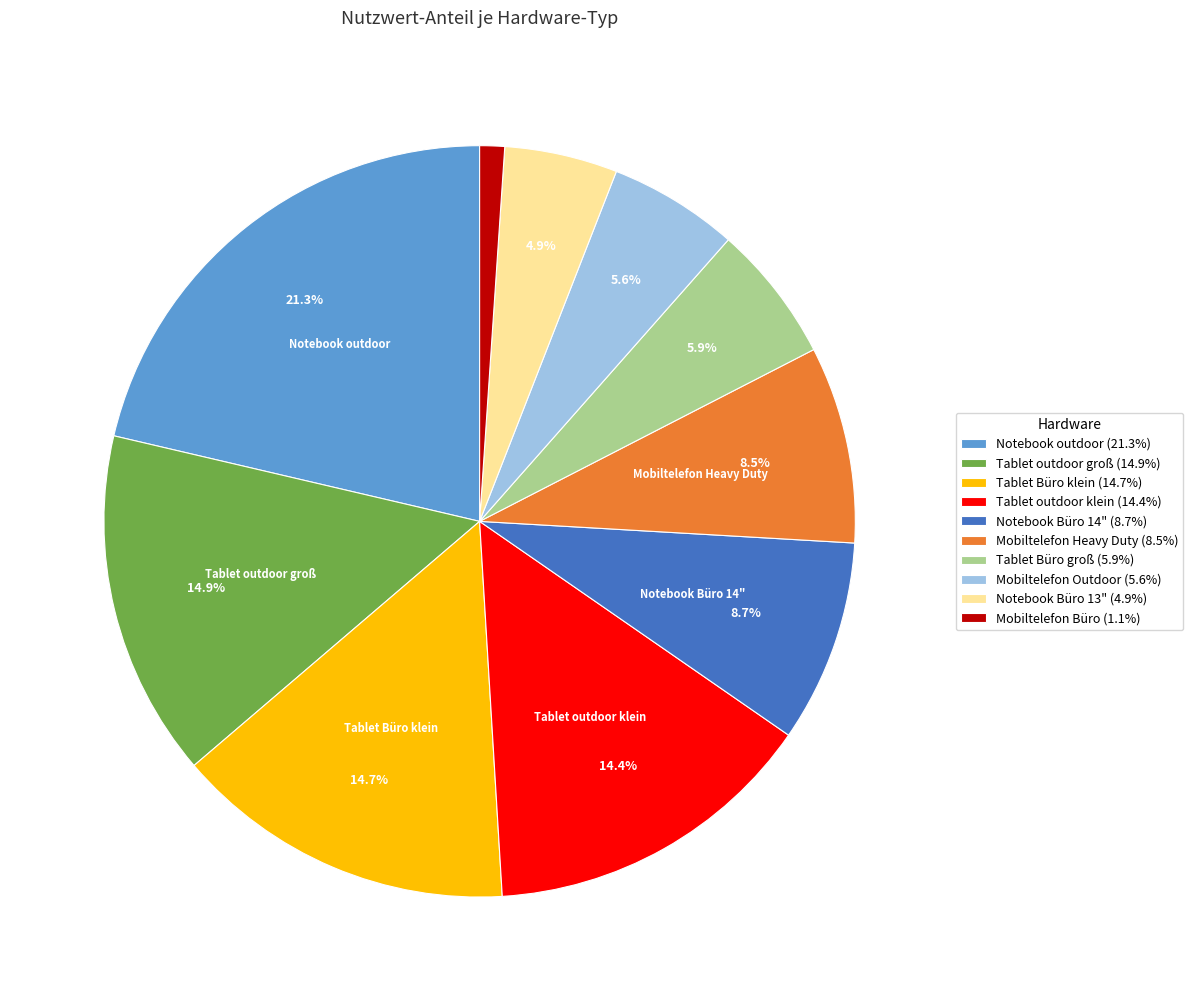

True or false: Mobiltelefon Outdoor accounts for 6% of the total.

True